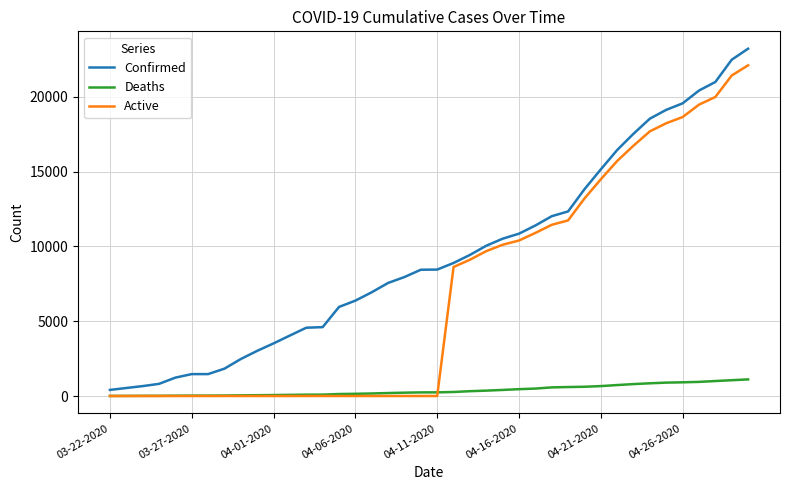

Which series has the largest total across all categories?

Confirmed